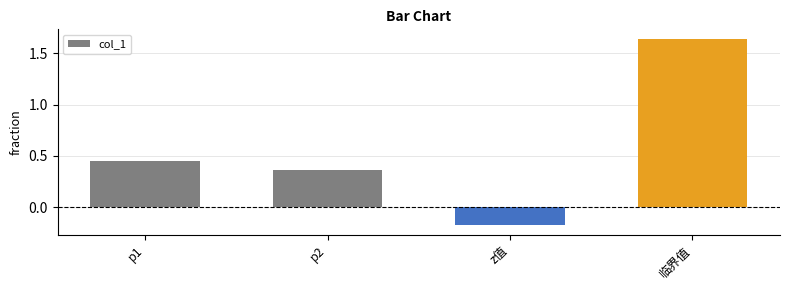

List the labels in order of value, smallest first.

z值, p2, p1, 临界值